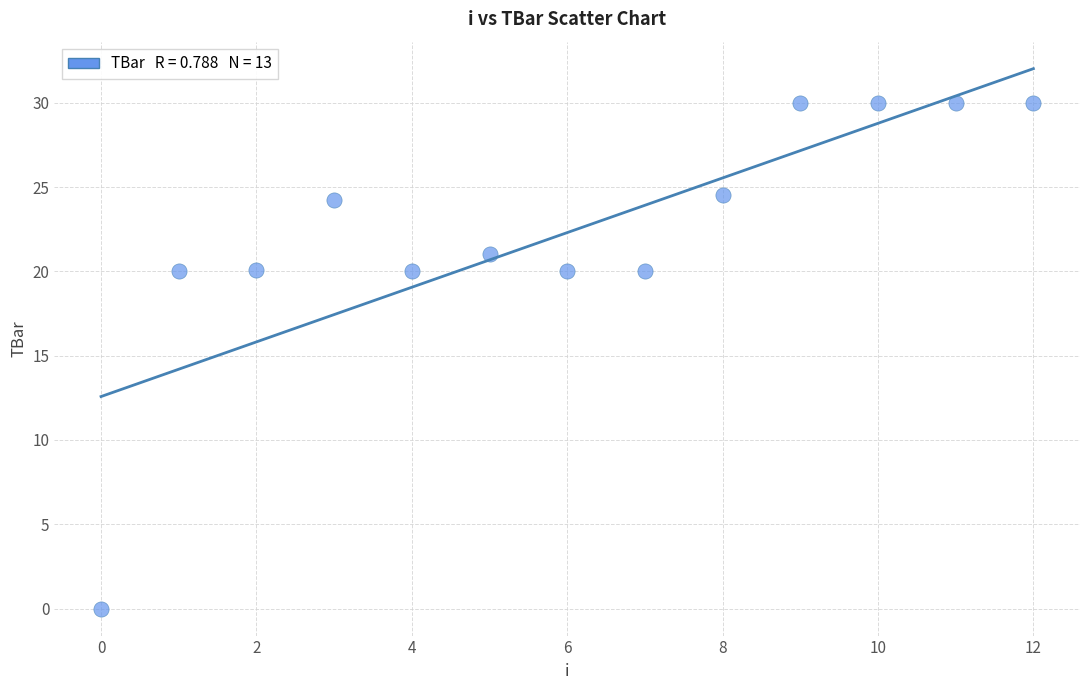

What is the range of Y values (max minus min)?

30.0